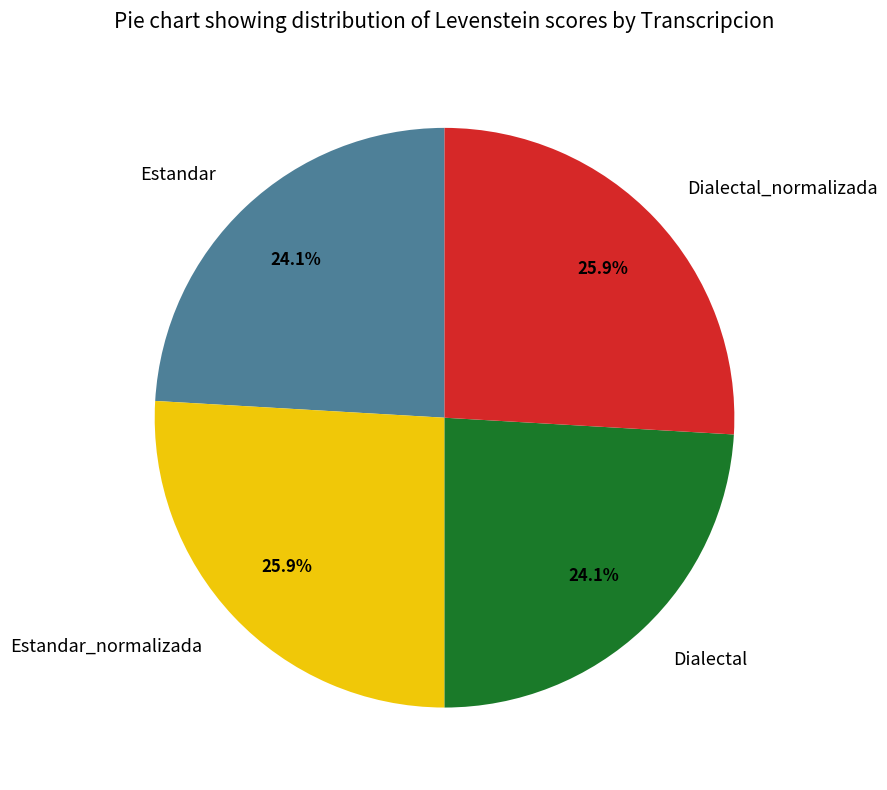

Does Estandar account for over 50% of the chart?

No